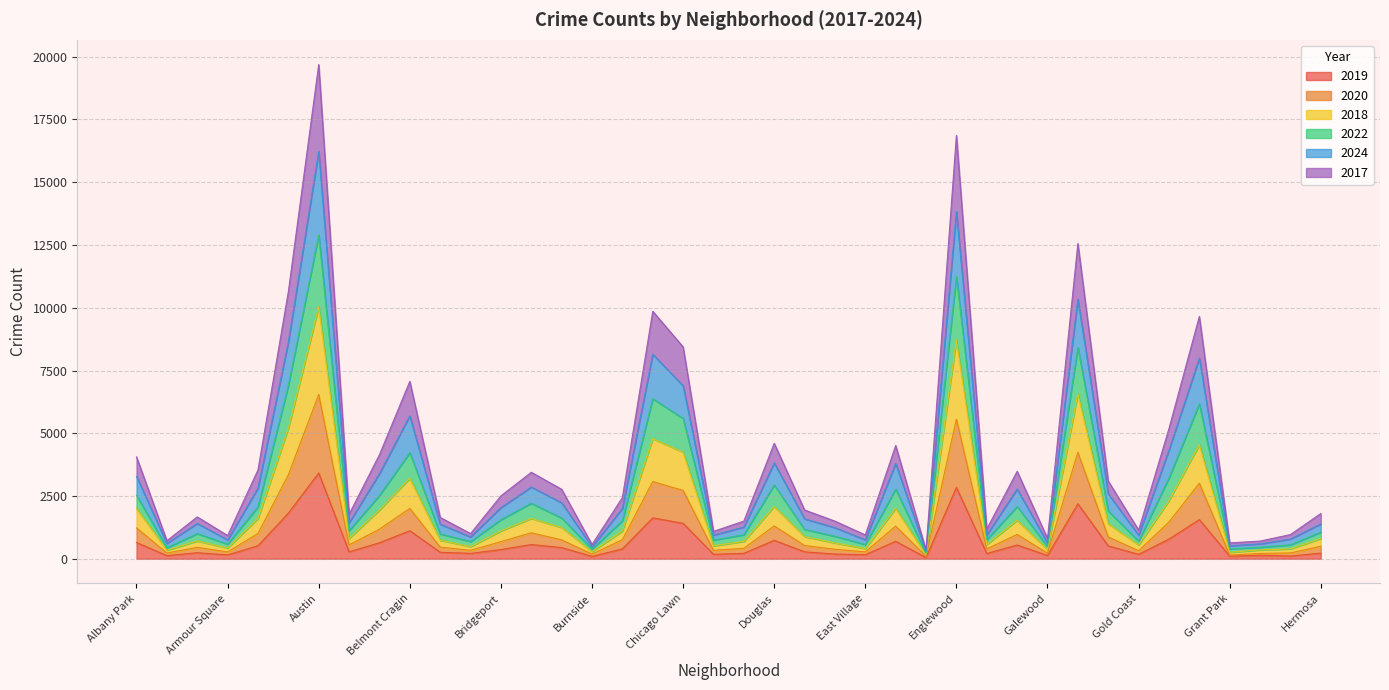

List the series in order of their overall mean, highest first.

2024, 2022, 2017, 2018, 2020, 2019